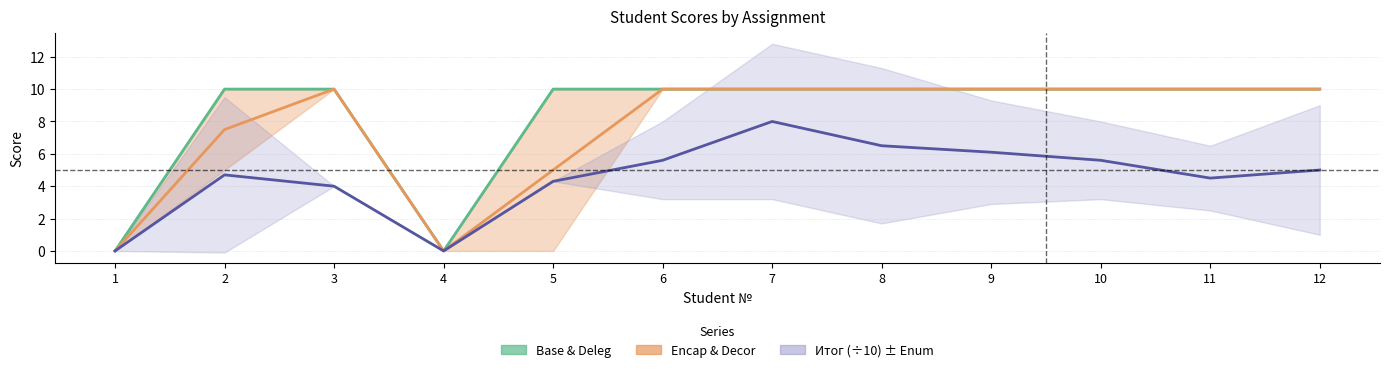

How many lines are shown in the chart?

3